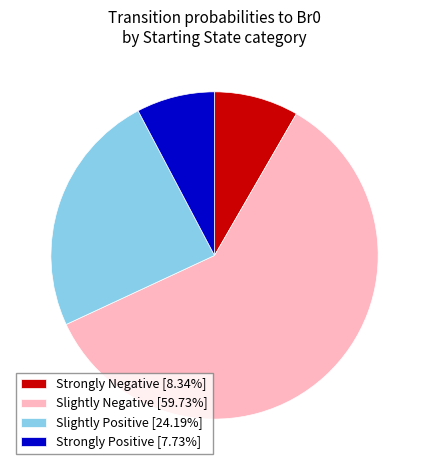

Approximately how many times larger is the value at Slightly Positive [24.19%] compared to Strongly Negative [8.34%]?

2.9